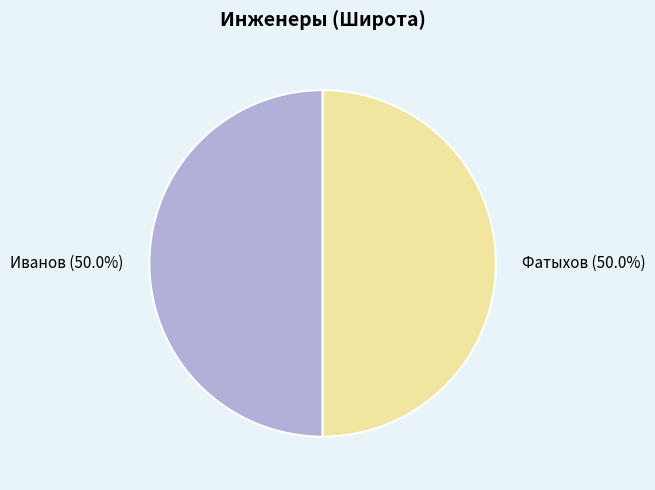

Count the number of slices in the pie.

2